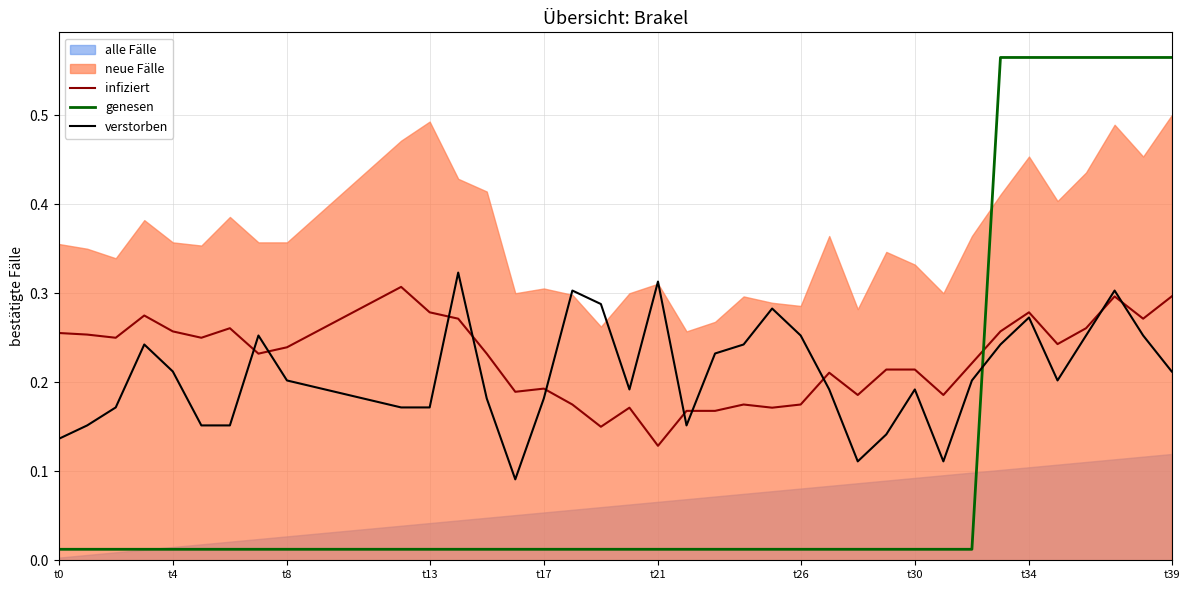

Which series changed the most between 24 and 33?

genesen